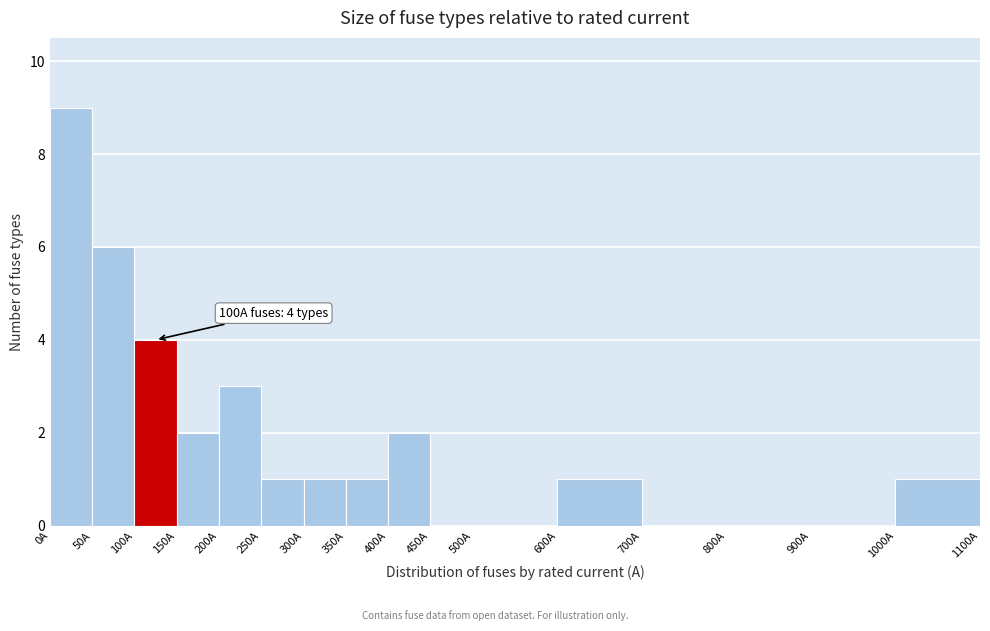

Over which range of the x-axis is the bar tallest?

0 to 50